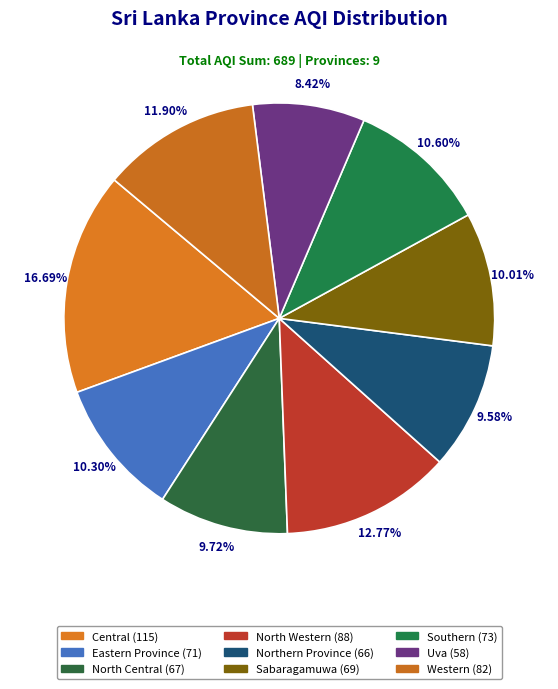

What is the ratio of the value at Uva to the value at Southern?

0.8